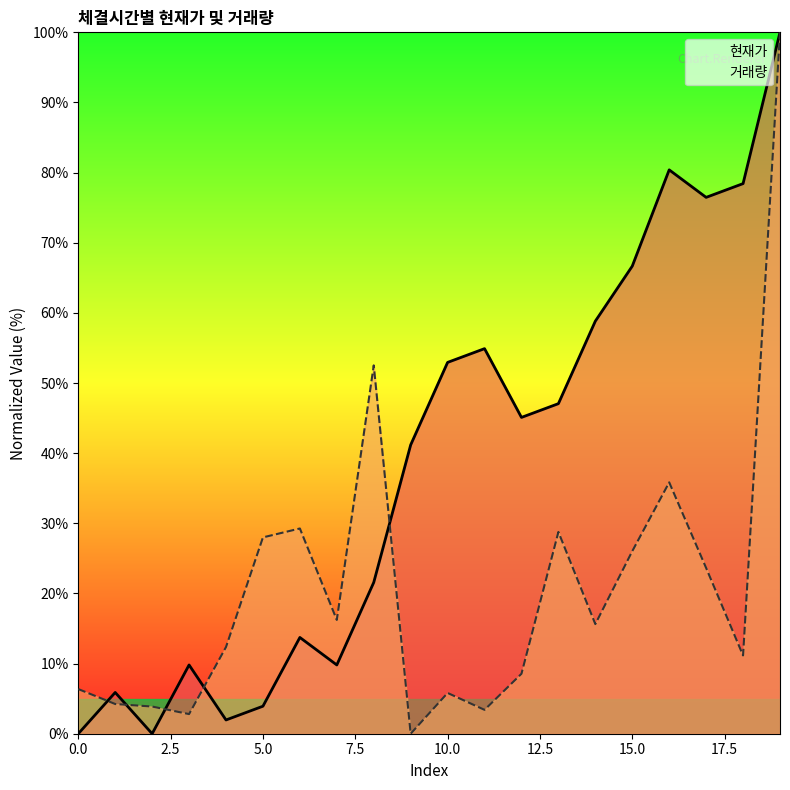

Which series has the largest total across all categories?

현재가